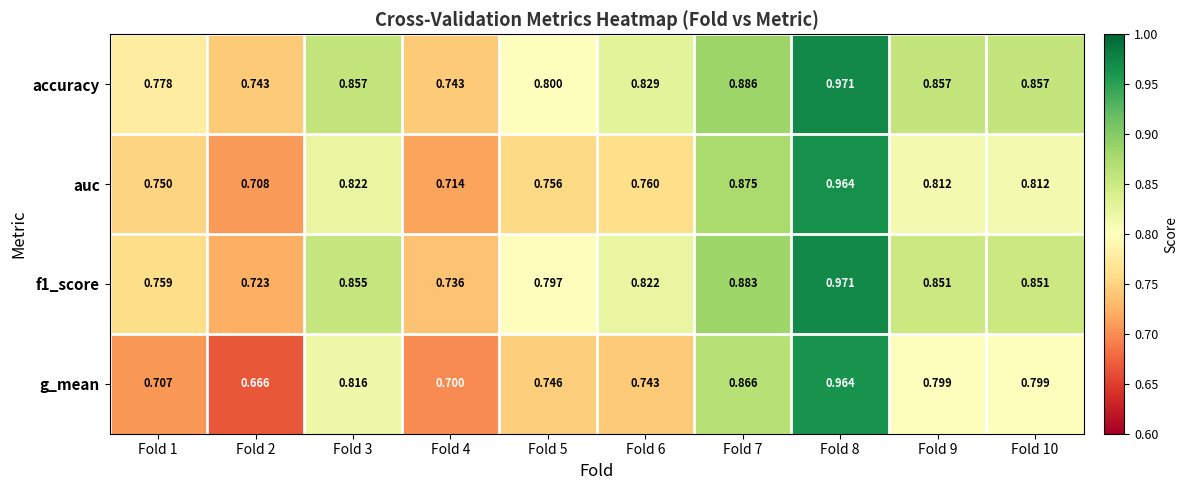

At Fold 6, list the series in order from largest to smallest.

accuracy, f1_score, auc, g_mean